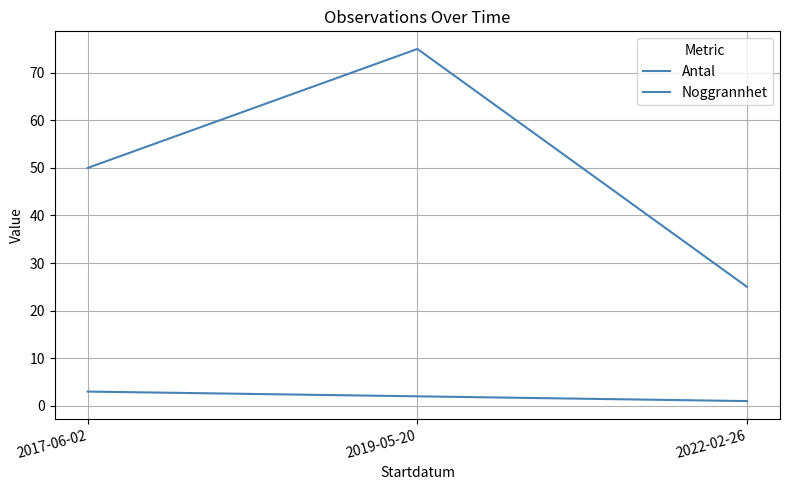

Count the number of data series in this chart.

2